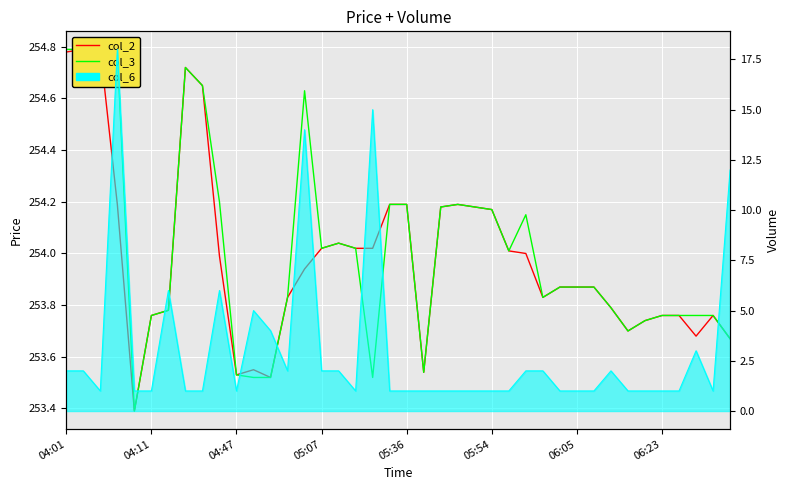

Rank the series by their maximum value, from lowest to highest.

col_2, col_3